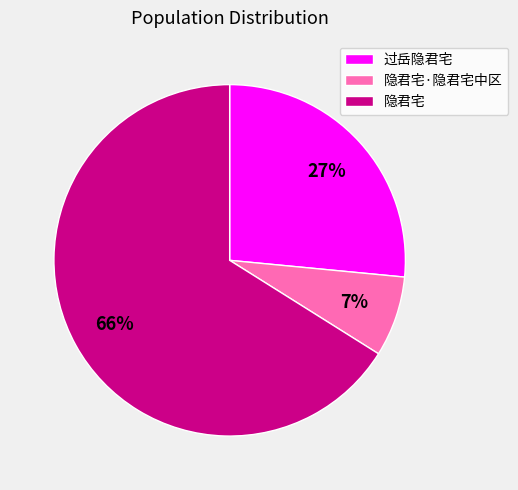

Combined, do 过岳隐君宅 and 隐君宅 account for over 50%?

Yes